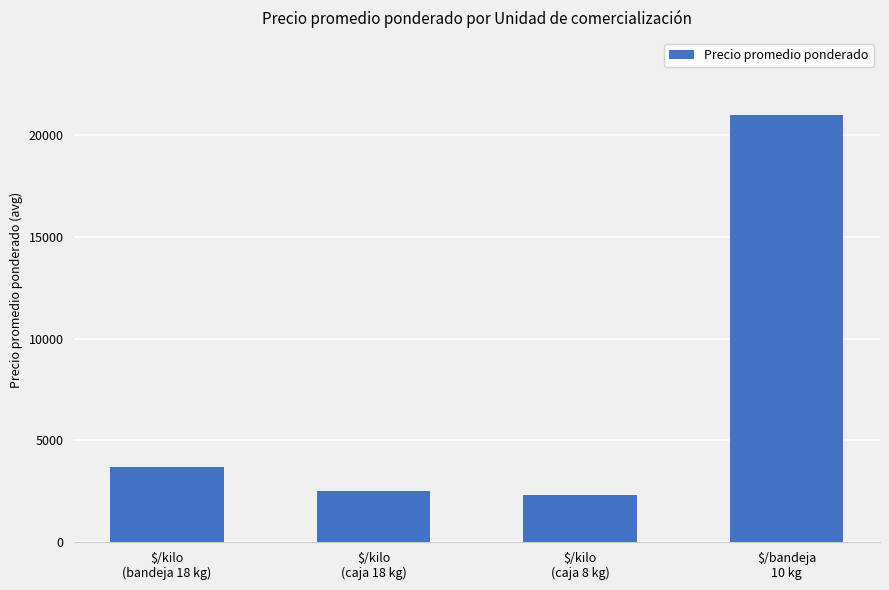

Which label corresponds to the largest value in the chart?

$/bandeja
10 kg